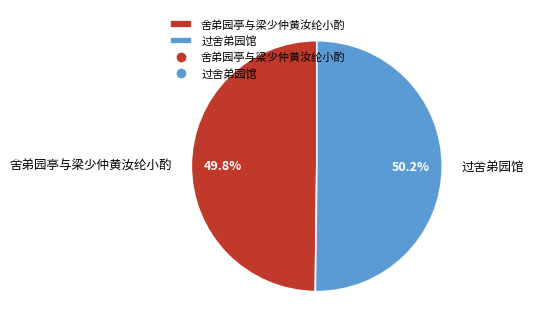

Is the sum of 舍弟园亭与梁少仲黄汝纶小酌 and 过舍弟园馆 greater than half?

Yes